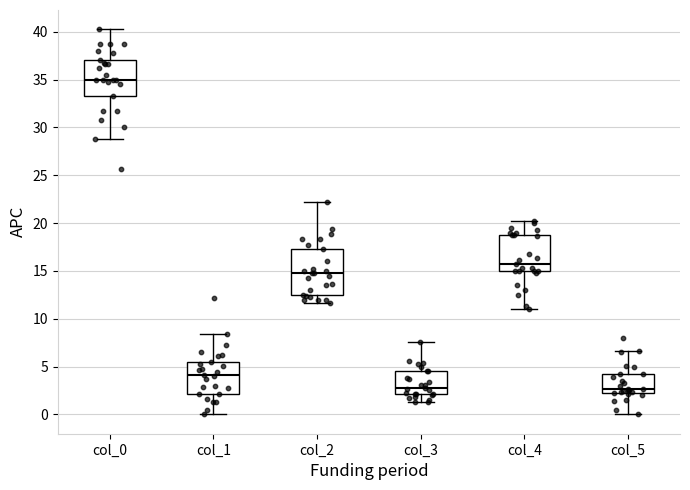

Which box is the tallest, from its lower edge to its upper edge?

col_2